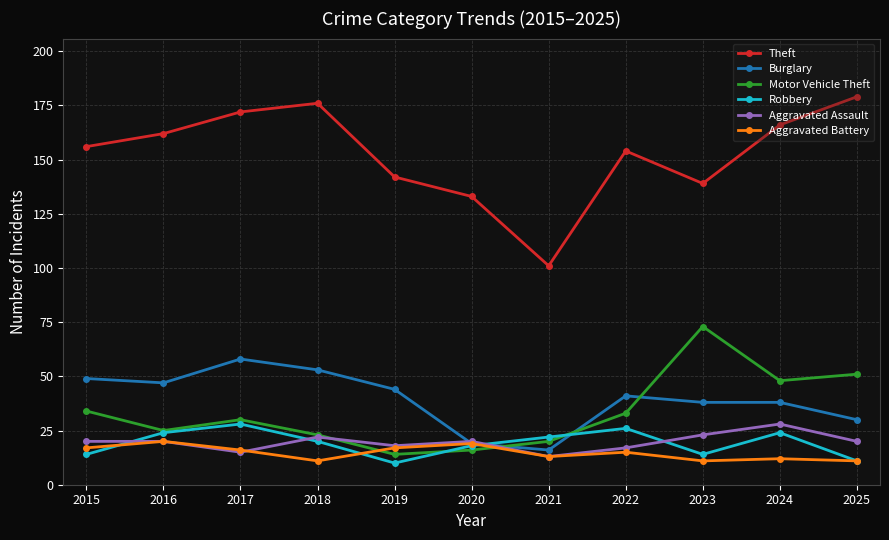

Count the Robbery values in the range 14 to 24.

7